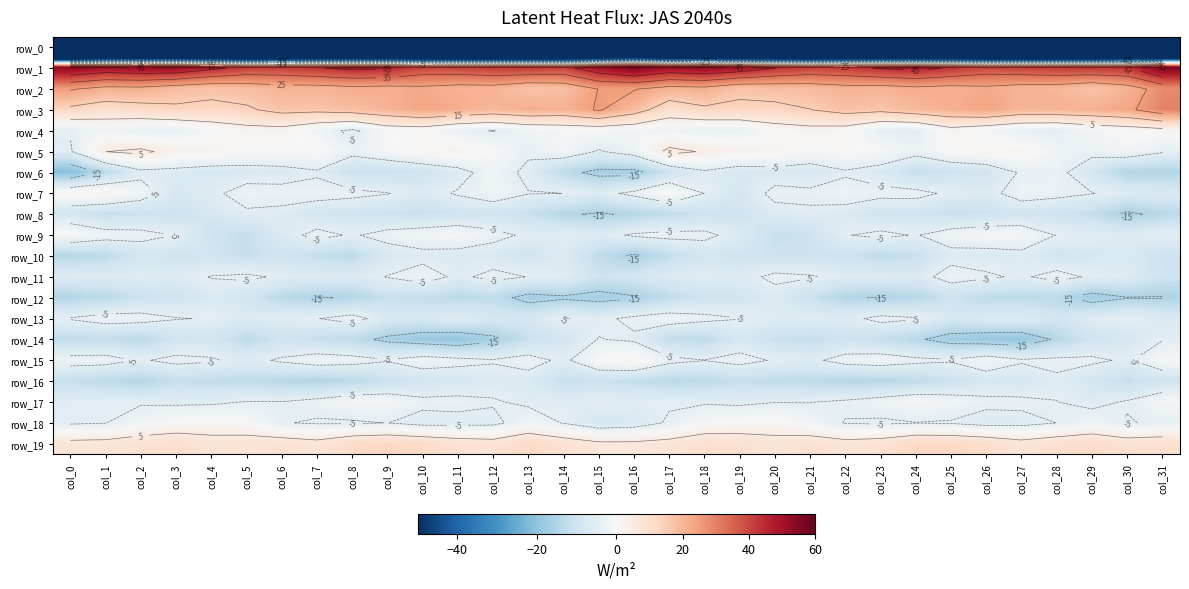

Reading left to right, what are all the values shown in this chart?

row_0: -225.6	-194.9	-198.6	-197.6	-197.4	-199.5	-195.0	-191.9	-194.7	-194.7	-195.0	-197.5	-200.8	-200.8	-197.8	-189.7	-183.5	-194.5	-199.2	-196.7	-198.7	-198.1	-193.8	-191.9	-195.5	-194.5	-195.6	-199.0	-201.3	-199.3	-196.4	-206.8
row_1: 54.6	51.2	52.7	52.8	47.0	42.3	42.3	44.4	46.9	46.4	40.5	41.0	42.6	43.2	42.1	51.1	56.9	51.5	53.7	50.6	45.0	42.0	42.7	45.6	47.6	44.1	40.0	41.6	42.9	43.4	43.8	57.3
row_2: 25.7	21.8	22.1	19.0	17.4	18.8	20.6	20.5	21.9	21.4	22.6	20.9	21.0	17.1	18.2	25.2	25.5	21.3	22.0	17.2	18.3	19.0	21.1	20.7	22.3	21.3	22.6	20.4	20.0	16.9	20.6	28.5
row_3: 12.8	10.3	11.5	13.4	12.7	13.8	17.3	16.8	18.4	20.7	23.6	21.8	19.8	22.0	20.9	25.8	18.9	9.7	13.4	12.8	12.9	14.8	17.9	16.8	19.5	21.6	23.9	20.3	20.7	21.4	23.3	30.1
row_4: -4.6	-1.7	-4.1	-4.3	-0.7	1.8	2.0	-2.1	-6.3	0.1	0.6	-3.5	-5.2	-2.0	-0.9	-0.4	-1.4	-2.7	-4.2	-3.6	0.7	2.1	1.2	-4.5	-4.8	1.8	-1.2	-4.0	-4.8	-1.3	0.2	2.0
row_5: -5.5	5.0	6.4	2.6	2.5	0.2	0.4	0.8	-3.3	-0.8	1.6	2.4	-0.3	-4.1	-1.4	-5.5	-2.4	6.9	4.4	2.3	2.0	-0.4	1.1	-0.6	-3.2	0.4	2.1	2.1	-2.4	-3.5	-1.4	-4.5
row_6: -21.1	-13.4	-6.6	-7.0	-8.4	-7.7	-7.2	-5.8	-11.4	-11.1	-9.6	-7.2	-2.2	-6.3	-13.1	-16.8	-17.1	-10.4	-6.0	-8.2	-7.6	-8.4	-5.8	-7.6	-12.1	-10.3	-9.5	-4.4	-3.3	-8.9	-14.8	-14.8
row_7: 1.4	1.9	-2.1	-8.5	-6.3	-2.6	-3.2	-2.7	-3.6	-4.8	-7.4	-4.4	-2.0	-4.8	-5.0	-6.7	-3.7	0.7	-5.0	-8.9	-3.4	-3.8	-2.4	-3.6	-3.4	-6.0	-7.0	-2.2	-3.4	-4.8	-6.6	-7.2
row_8: -9.2	-11.5	-10.8	-10.4	-8.5	-5.9	-6.2	-9.2	-9.8	-11.0	-11.2	-10.1	-9.5	-11.4	-14.3	-15.6	-14.1	-12.2	-10.6	-10.1	-7.1	-5.9	-7.2	-9.8	-9.9	-11.5	-10.4	-9.7	-10.4	-12.0	-16.2	-13.5
row_9: 0.2	-2.7	-3.1	-5.1	-10.3	-11.8	-7.5	-3.3	-5.6	-2.9	-1.7	-0.6	-3.4	-6.0	-5.7	-7.0	-4.3	-3.4	-3.6	-7.1	-11.4	-10.8	-5.3	-3.8	-5.3	-2.2	-0.9	-1.0	-5.1	-5.8	-6.5	-5.4
row_10: -14.2	-13.0	-9.1	-9.5	-9.6	-11.6	-9.9	-11.9	-12.9	-8.2	-6.6	-7.3	-7.9	-9.6	-7.0	-12.4	-16.0	-11.9	-9.0	-9.5	-10.6	-10.6	-10.5	-12.7	-11.4	-6.8	-7.4	-6.5	-9.5	-8.4	-7.8	-10.3
row_11: -6.4	-6.2	-6.1	-6.8	-4.8	-4.0	-5.7	-6.3	-7.1	-4.8	-2.4	-6.1	-3.4	-5.1	-5.9	-10.4	-8.8	-6.8	-5.8	-7.0	-3.7	-4.5	-6.4	-6.3	-7.2	-2.7	-4.2	-5.8	-3.0	-5.8	-6.7	-10.2
row_12: -14.8	-13.3	-10.7	-9.9	-7.5	-9.2	-13.3	-15.3	-14.6	-11.4	-11.8	-13.4	-12.5	-17.1	-15.9	-17.0	-15.7	-12.6	-10.1	-9.3	-7.2	-10.8	-14.6	-15.2	-14.0	-10.3	-12.9	-13.1	-13.5	-17.6	-15.2	-15.3
row_13: -4.6	-2.7	-2.9	-4.8	-5.3	-6.8	-6.2	-5.2	-2.9	-7.9	-8.1	-6.1	-8.3	-8.3	-4.6	-6.2	-3.8	-2.2	-3.7	-4.9	-6.3	-6.1	-6.8	-3.4	-4.5	-8.5	-7.0	-6.7	-9.2	-6.2	-5.2	-7.3
row_14: -12.9	-12.0	-13.7	-9.9	-9.2	-13.2	-10.0	-11.7	-12.9	-16.3	-18.5	-19.7	-16.4	-11.0	-9.3	-4.8	-5.8	-12.3	-12.9	-8.4	-11.2	-12.1	-10.3	-12.0	-14.1	-17.6	-18.8	-19.4	-14.1	-9.8	-8.6	-5.3
row_15: -2.6	-2.7	-5.6	-3.4	-4.3	-6.8	-4.2	-1.9	-2.8	-4.6	-1.9	-3.3	-4.6	-2.9	-6.2	0.3	2.0	-3.5	-4.9	-3.1	-5.5	-6.3	-2.8	-1.9	-3.7	-4.5	-1.3	-4.3	-3.8	-3.9	-5.8	-0.6
row_16: -11.6	-13.2	-14.5	-11.8	-12.6	-12.8	-13.9	-15.0	-13.5	-11.3	-9.4	-8.8	-7.1	-7.3	-11.6	-11.0	-12.1	-13.7	-13.3	-11.8	-12.7	-13.2	-14.3	-14.4	-12.8	-10.9	-8.3	-9.1	-5.8	-9.5	-11.7	-9.7
row_17: -5.9	-5.7	-5.6	-5.9	-5.9	-4.8	-4.8	-3.2	-0.9	-0.9	-3.7	-3.4	-4.5	-6.0	-6.0	-5.4	-5.7	-5.6	-5.6	-6.0	-5.2	-5.1	-4.1	-2.3	-0.5	-1.9	-3.7	-3.7	-4.9	-6.5	-4.5	-1.0
row_18: -5.7	-5.1	-1.6	0.2	1.1	0.1	-4.7	-5.5	-5.6	-4.9	-7.0	-6.8	-6.5	-1.7	-5.3	-8.8	-7.9	-4.2	-0.4	0.3	1.4	-1.9	-5.2	-5.8	-5.1	-5.5	-7.2	-6.9	-5.0	-2.0	-5.4	-4.0
row_19: 7.2	7.5	9.1	10.2	7.8	8.4	9.0	7.4	11.3	12.4	11.2	9.1	8.2	11.8	9.1	6.4	6.4	7.6	10.0	9.5	7.4	9.4	7.6	8.6	12.2	12.0	10.6	7.6	10.0	11.3	9.0	9.6